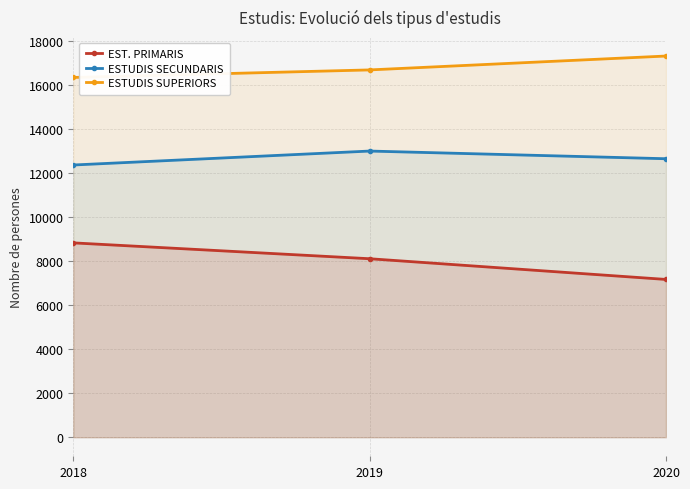

Which series has the largest range (max minus min)?

EST. PRIMARIS